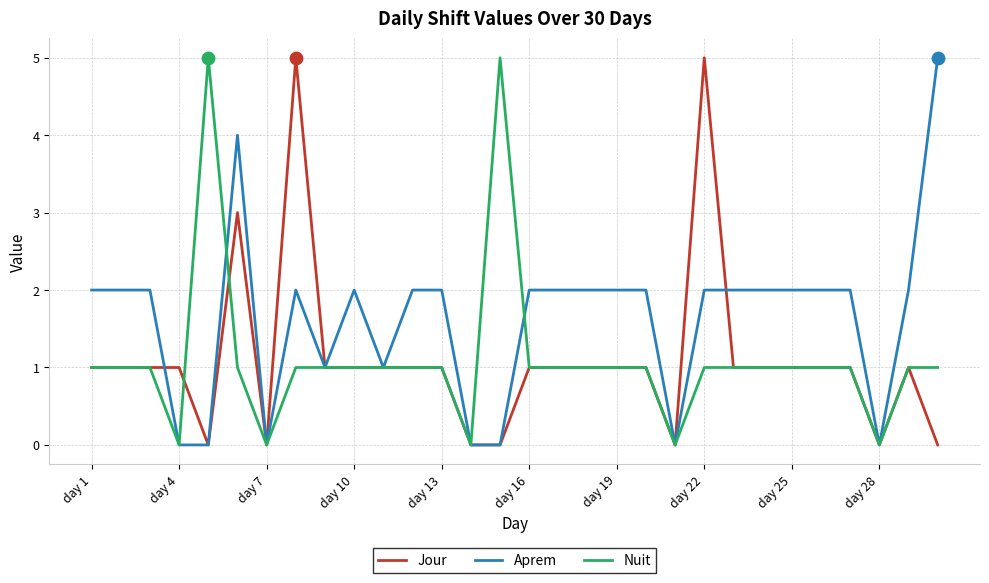

Which series has the largest total across all categories?

Aprem